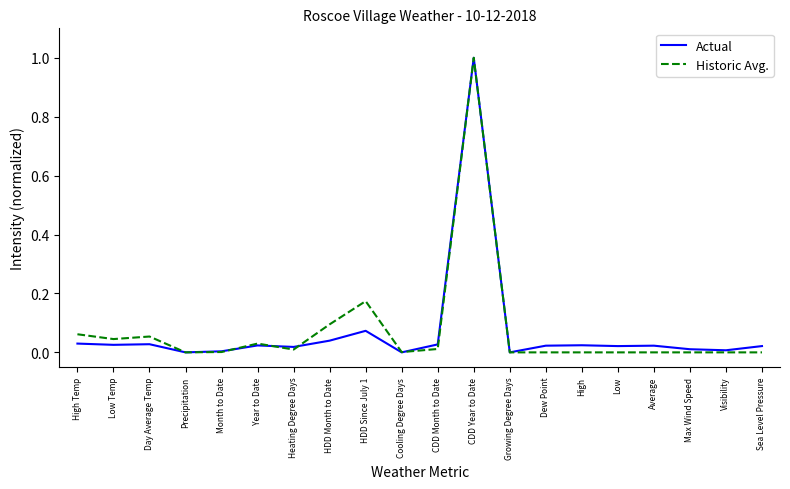

Is it true that Historic Avg. equals 0.1 at HDD Month to Date?

True